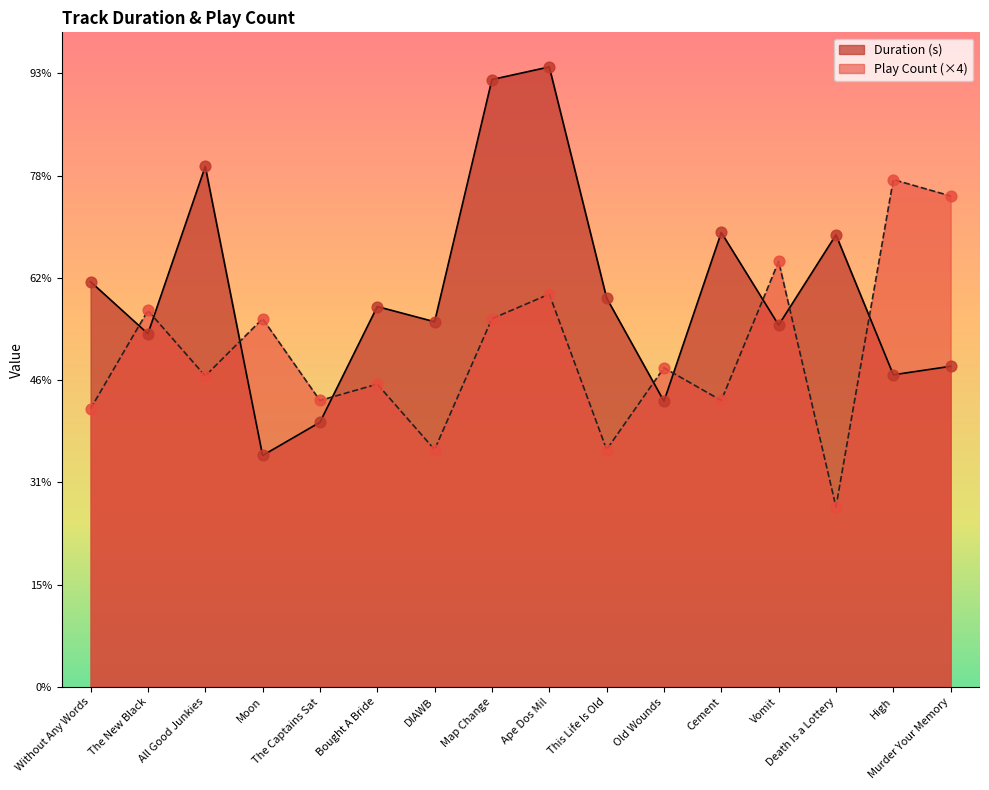

Is the value of Duration (s) at Murder Your Memory greater than the value of Play Count at The New Black?

No